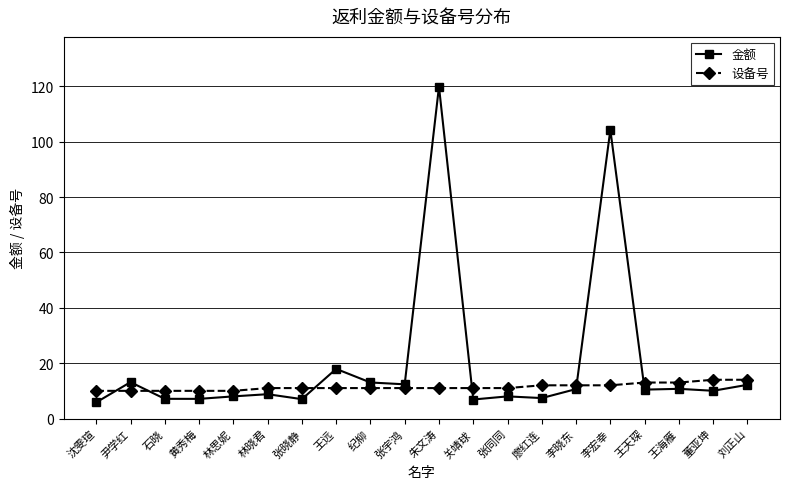

What is the value of the 金额 point at the 15th from the left?

10.6